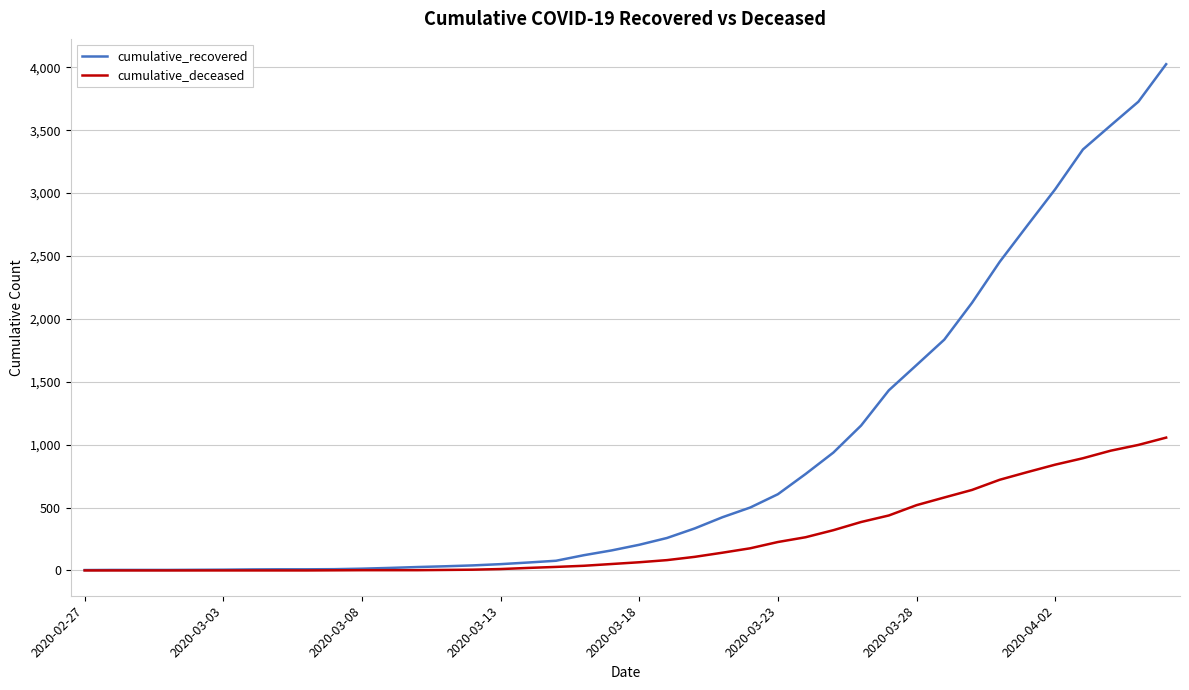

Which series has the largest range (max minus min)?

cumulative_recovered